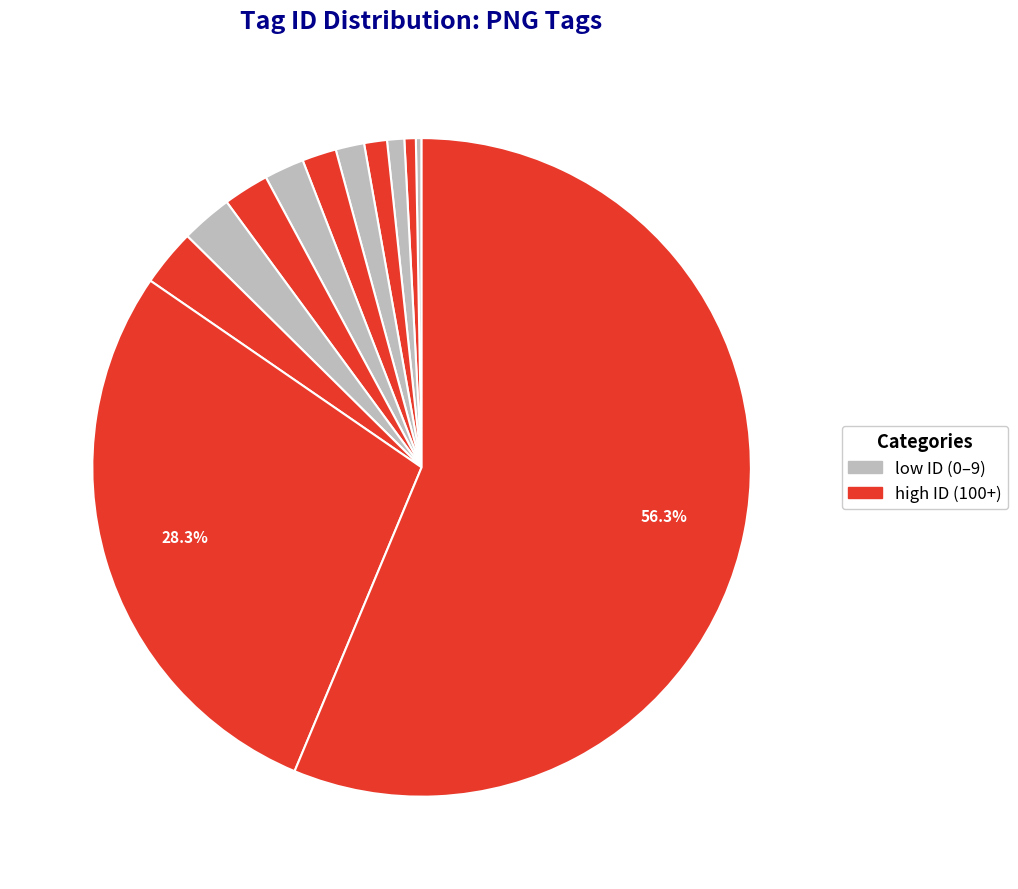

How many slices are in this pie chart?

12